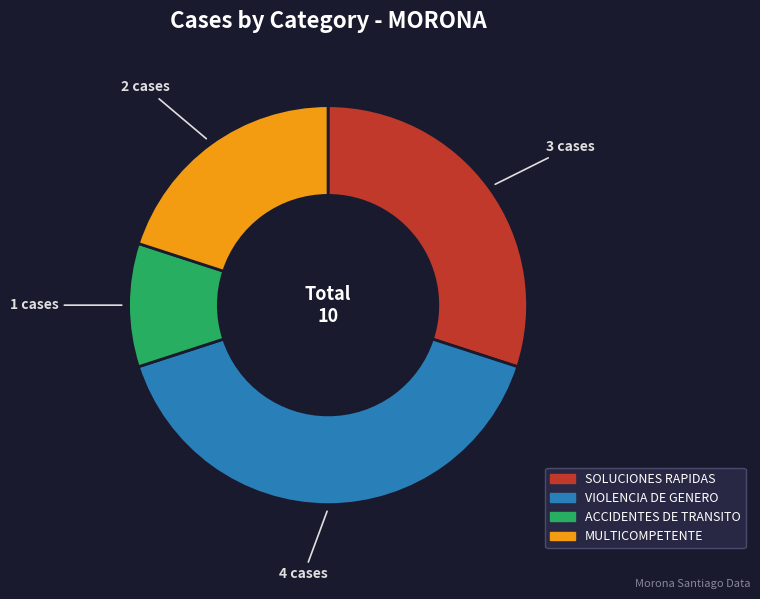

Rank the categories by value from highest to lowest.

VIOLENCIA DE GENERO, SOLUCIONES RAPIDAS, MULTICOMPETENTE, ACCIDENTES DE TRANSITO